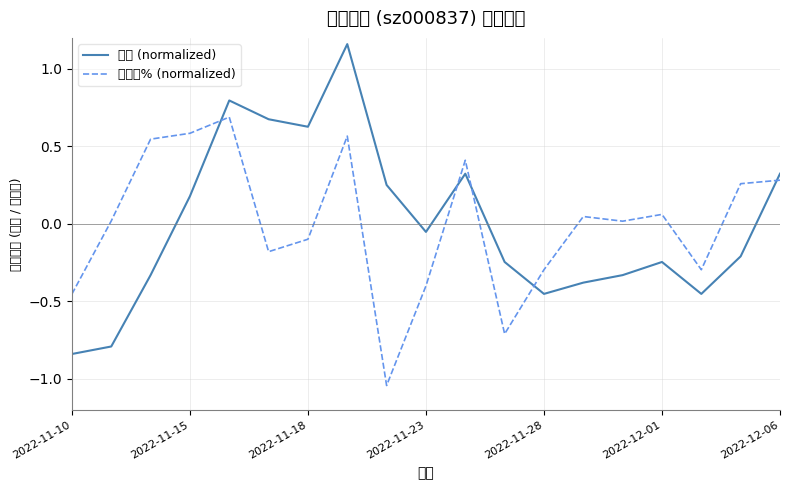

How many series are shown in this chart?

2